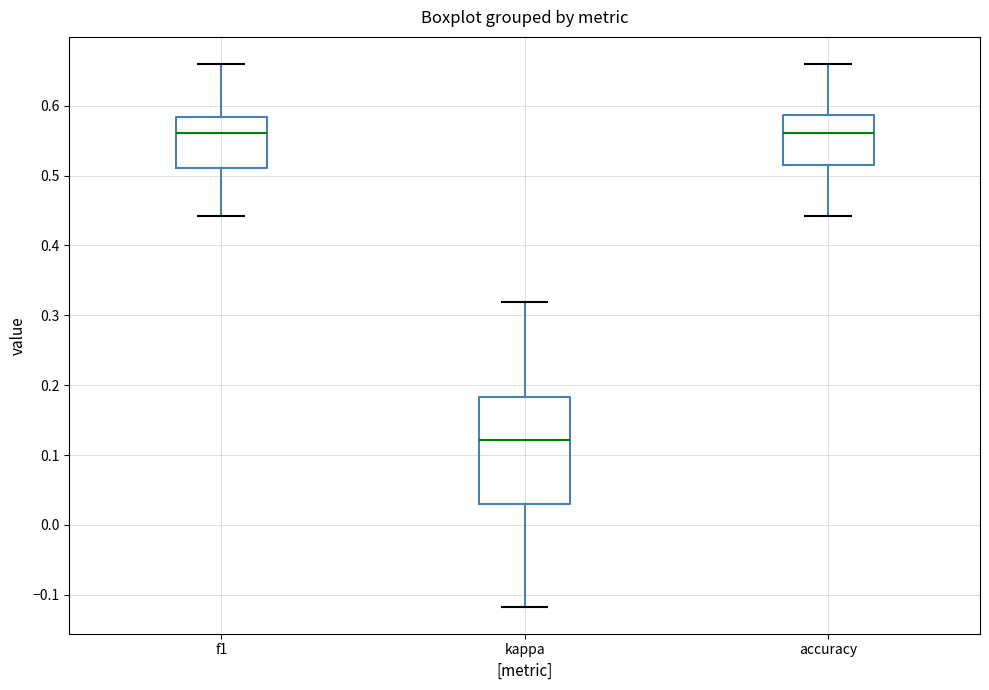

Reading left to right, read every box against the y-axis: the position of its median line, the range the box covers, and the ends of its whiskers. The values are not printed on the chart, so give them approximately, as read against the axis.

f1: median 0.56, box 0.51 to 0.58, whiskers 0.44 to 0.66
kappa: median 0.12, box 0.03 to 0.18, whiskers -0.12 to 0.32
accuracy: median 0.56, box 0.52 to 0.59, whiskers 0.44 to 0.66